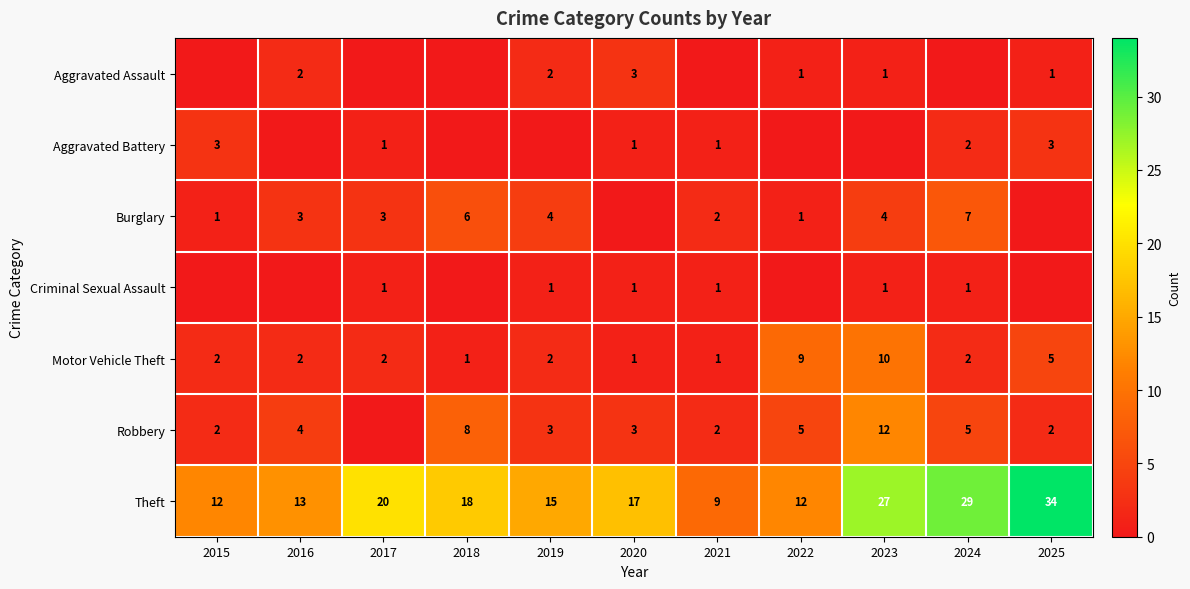

How many data points does each series have?

11